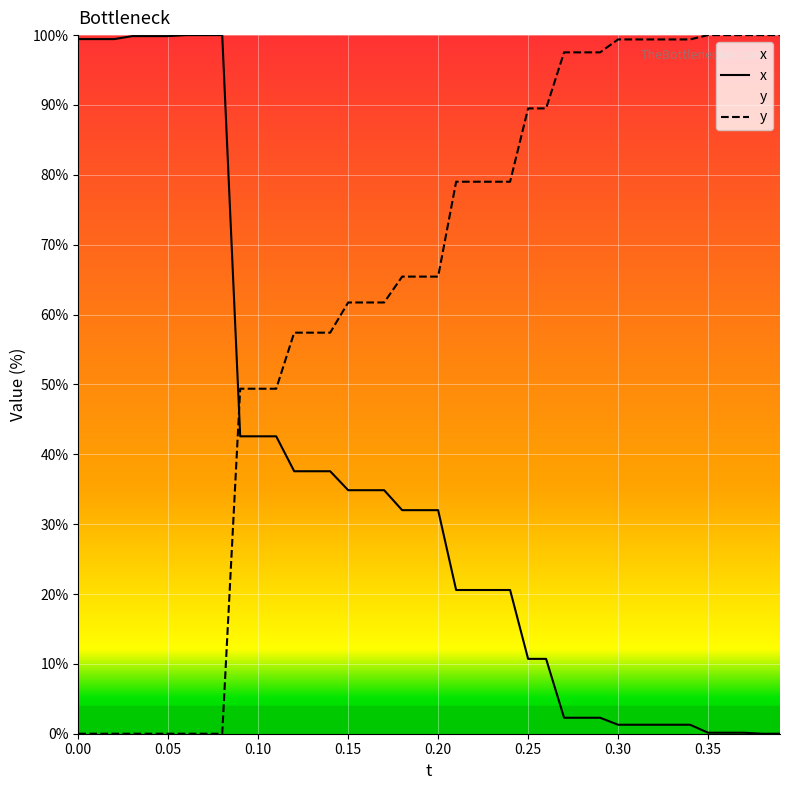

What are all the series names shown in the legend?

x, y